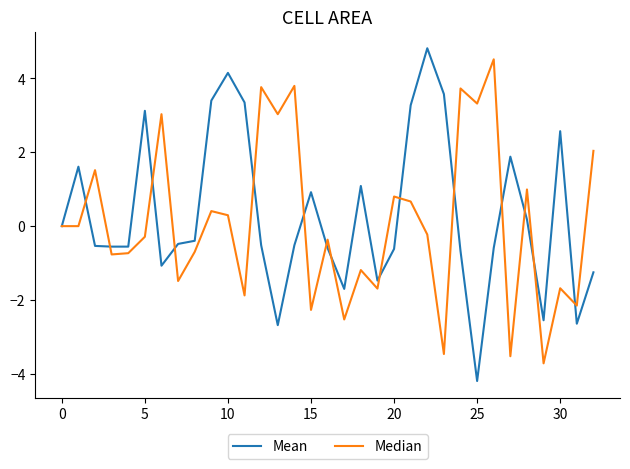

How many series are shown in this chart?

2